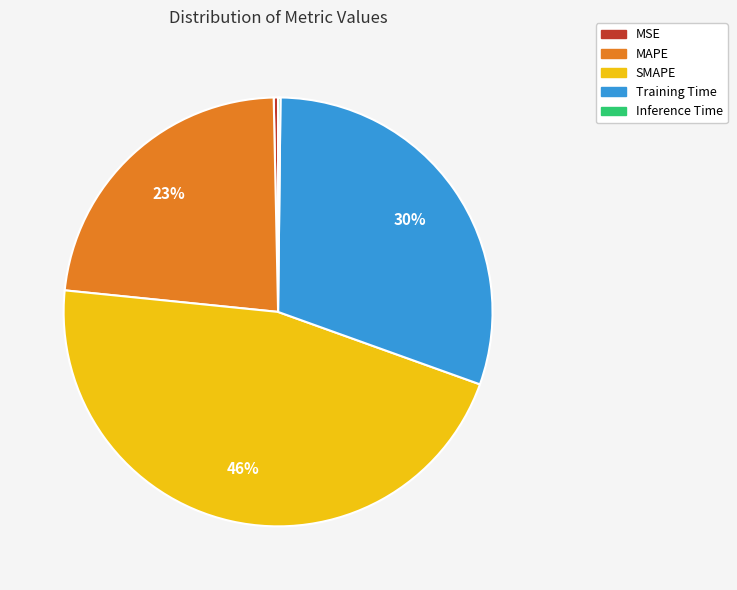

What is the largest slice in the pie chart?

SMAPE